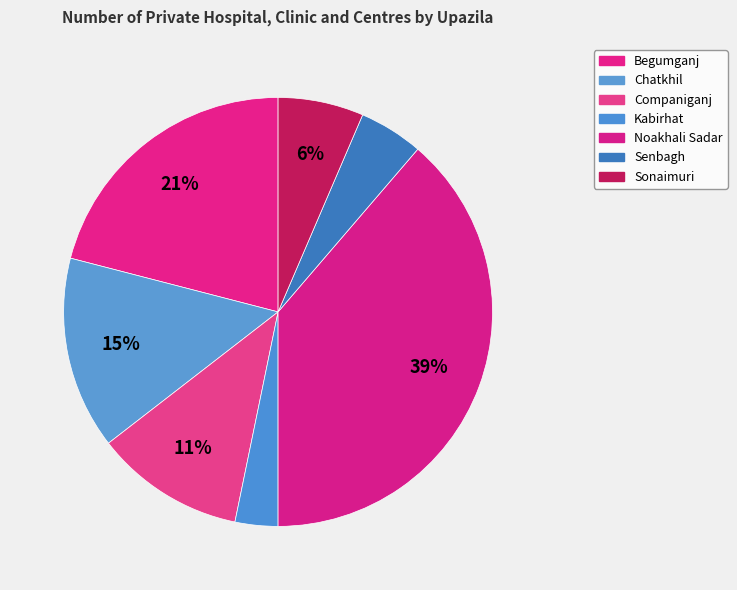

Rank the categories by value from lowest to highest.

Kabirhat, Senbagh, Sonaimuri, Companiganj, Chatkhil, Begumganj, Noakhali Sadar